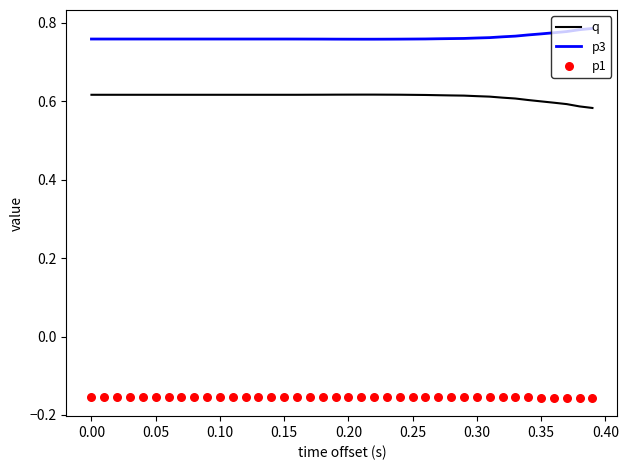

Which series reaches the minimum Y coordinate?

p1